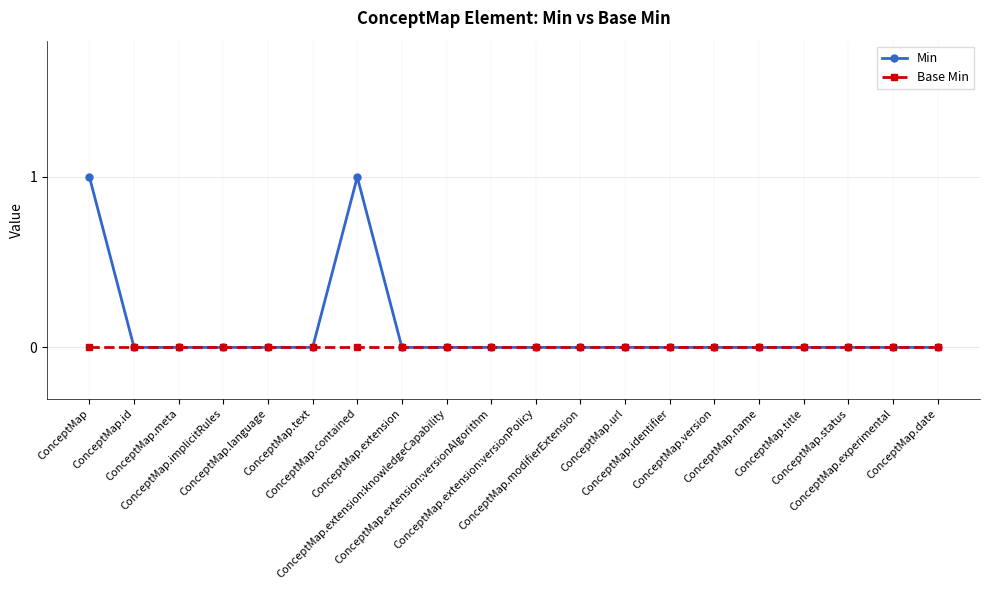

Rank the series by their average value, from highest to lowest.

Min, Base Min